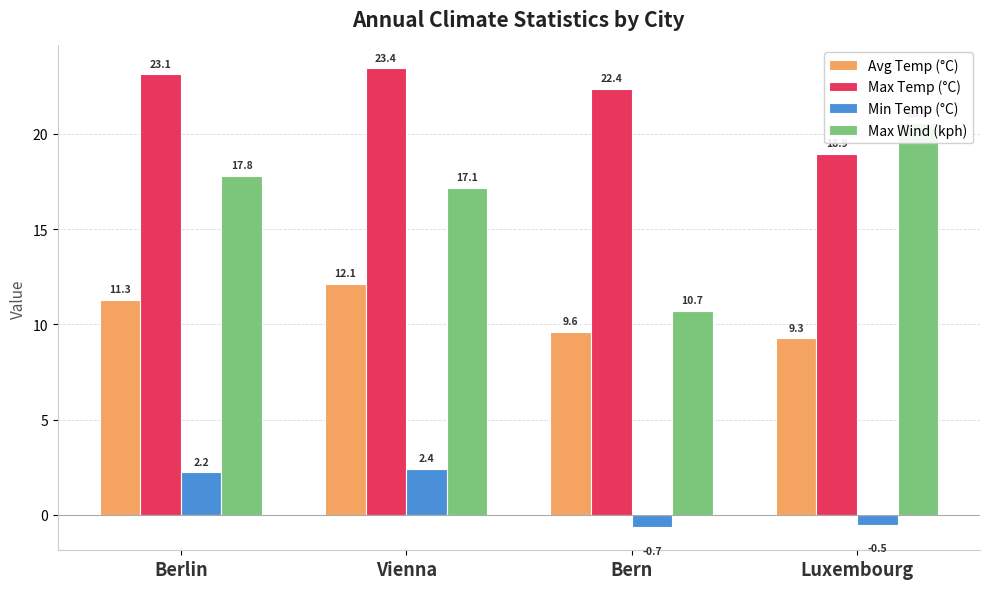

How many values in the Min Temp (°C) series are below 2?

2